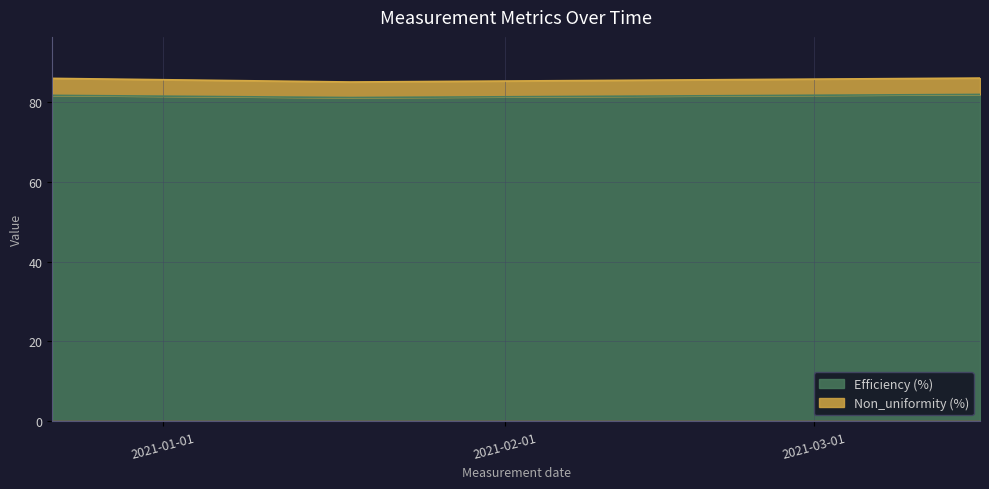

What is the approximate value at 2020-12-22?

81.6